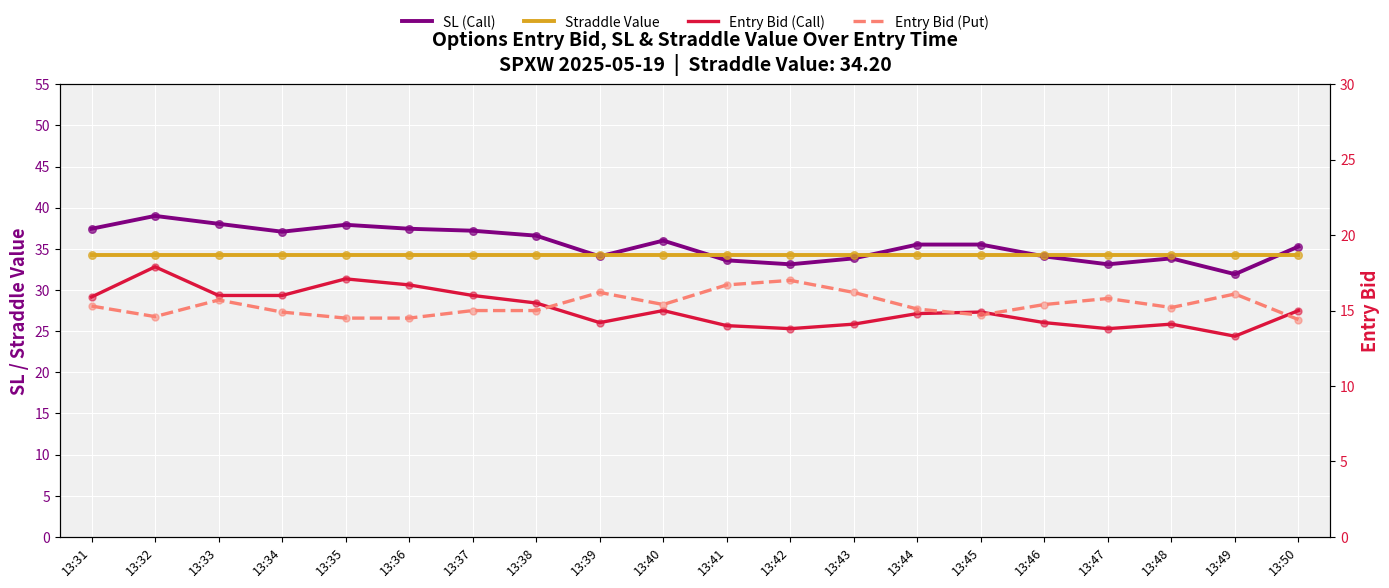

Which series contains the highest Y value?

SL (Call)